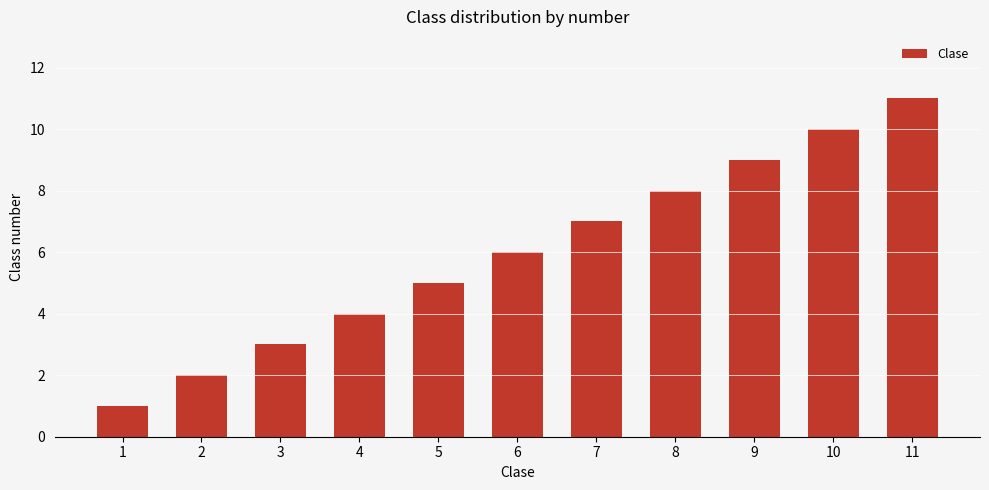

Rank the categories by value from highest to lowest.

11, 10, 9, 8, 7, 6, 5, 4, 3, 2, 1